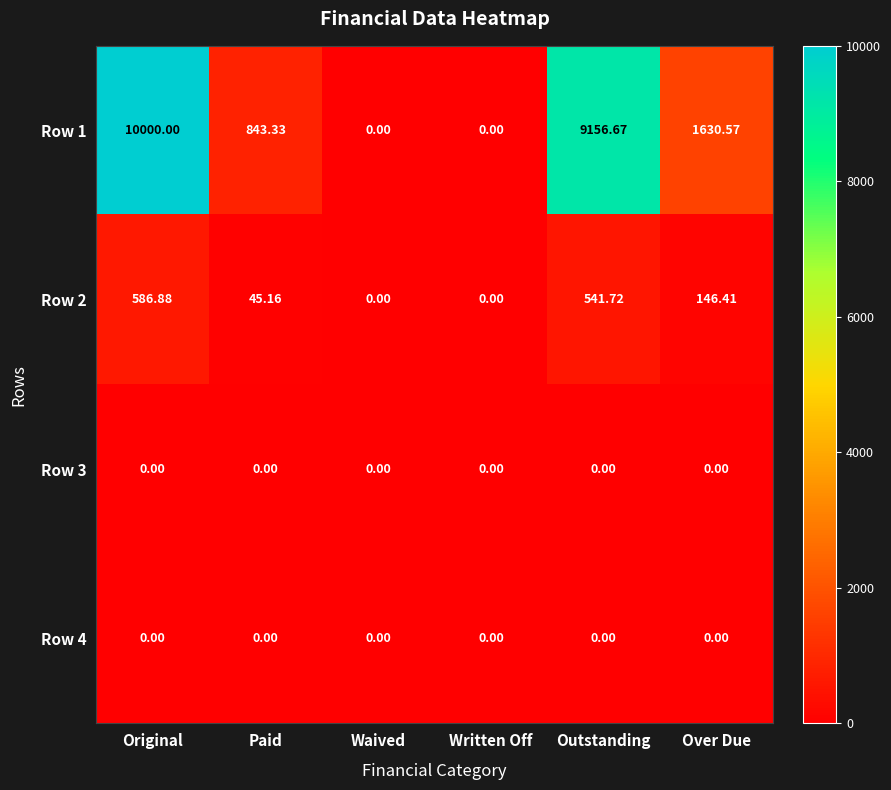

Which series changed the most between Original and Over Due?

Row 1